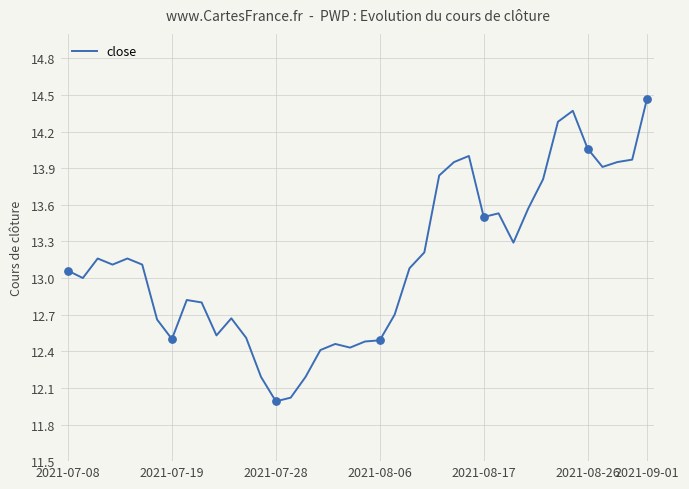

What is the minimum value shown in the chart?

12.0